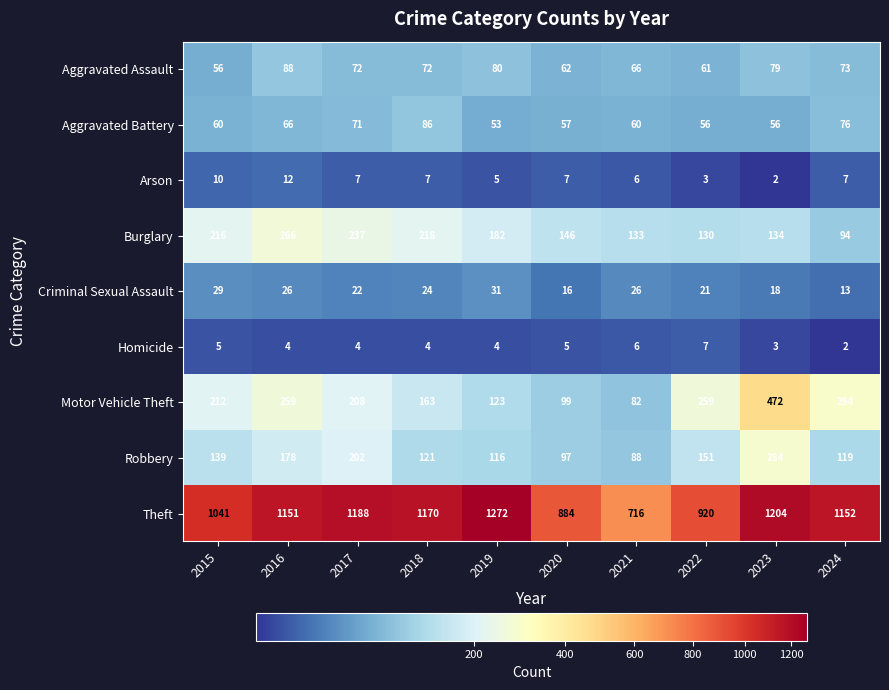

Which series changed the most between 2016 and 2021?

Theft